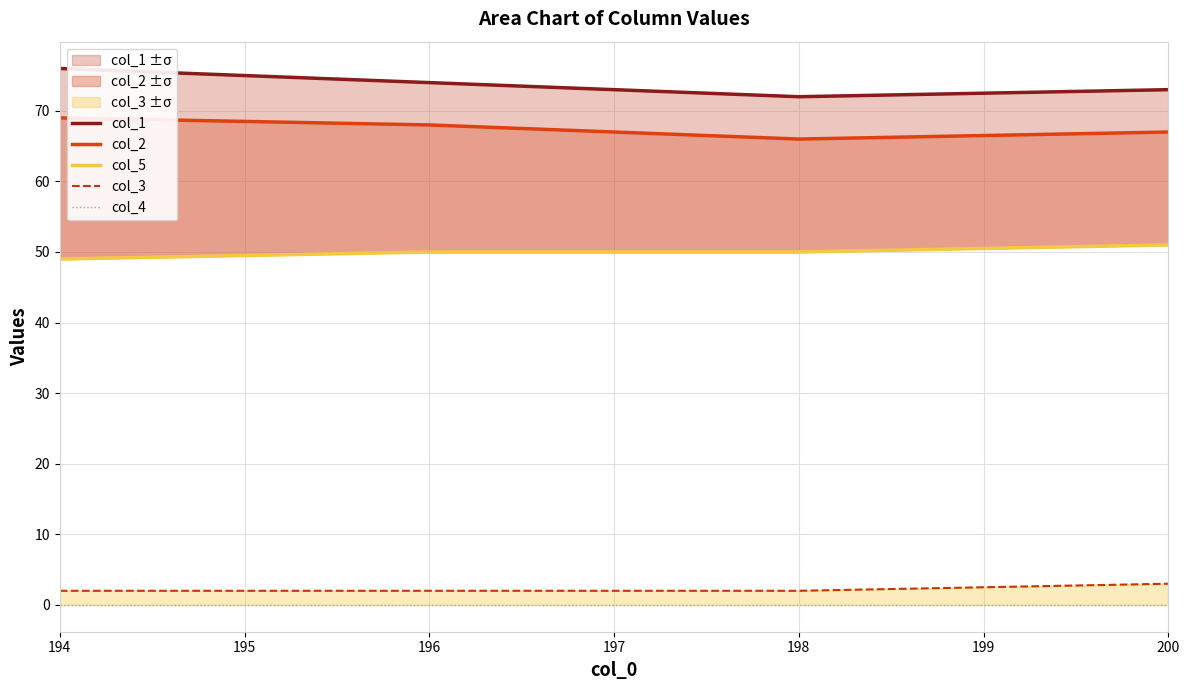

What is the approximate value of col_5 at 196?

50